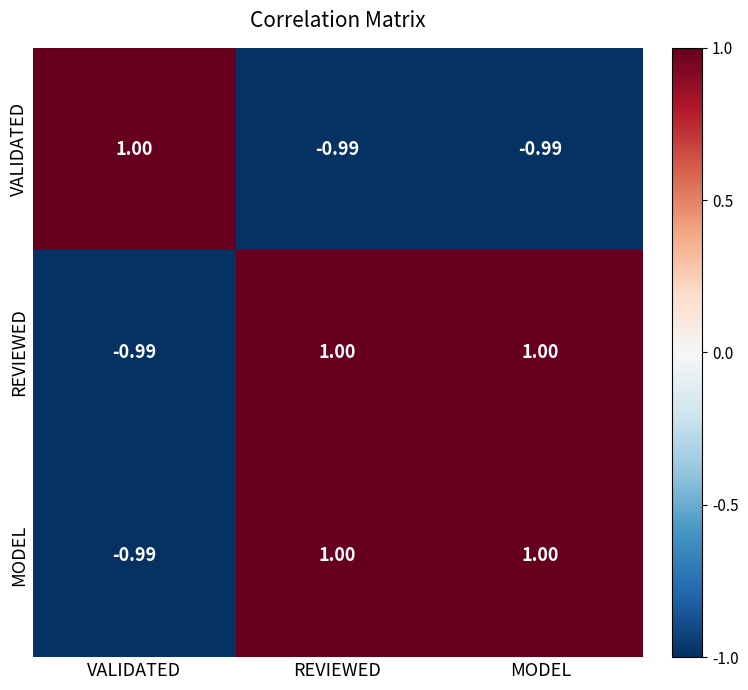

Where is MODEL nearest to the value 0?

VALIDATED